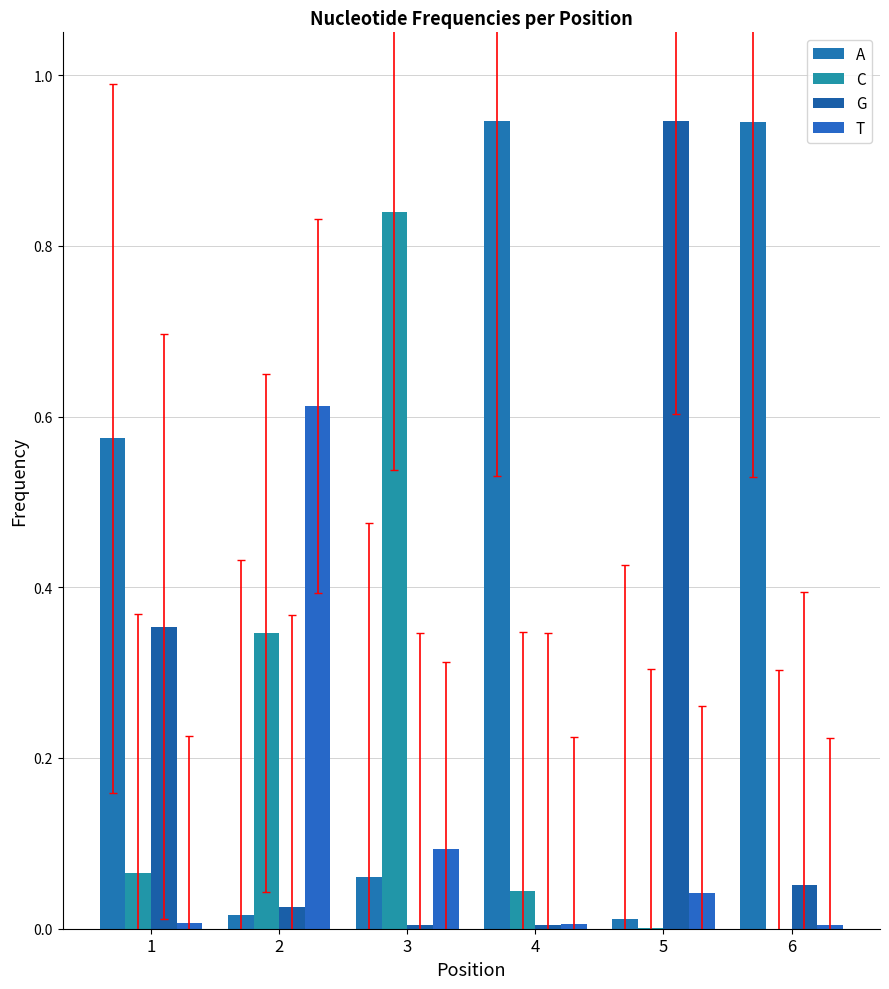

How many groups of bars are there?

6